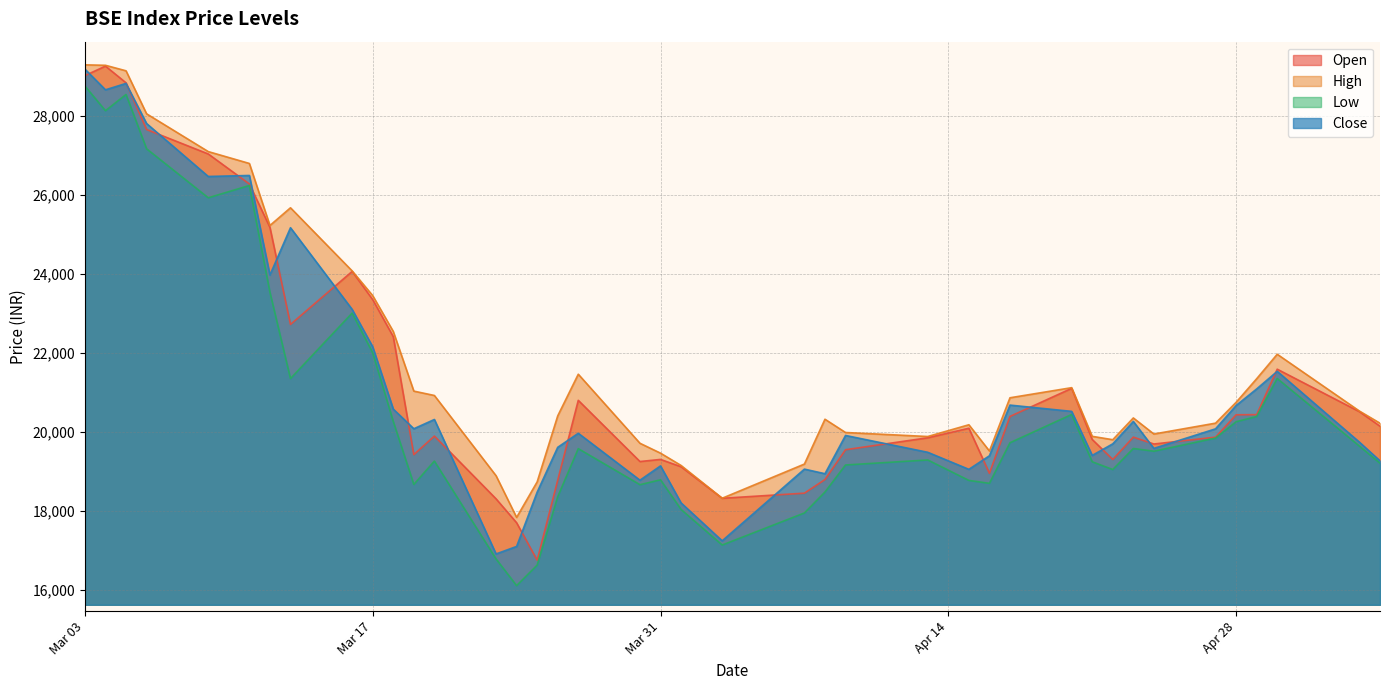

How many lines are shown in the chart?

4